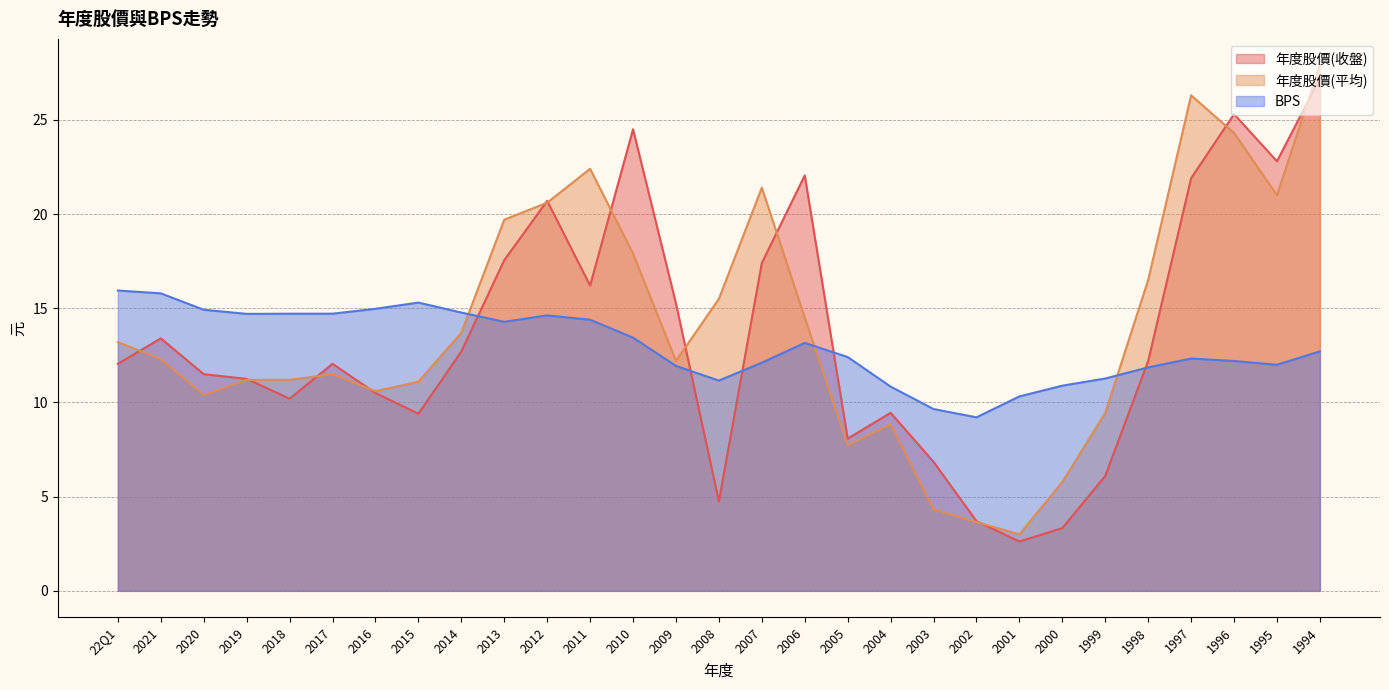

At which label does 年度股價(收盤) first exceed 12?

22Q1